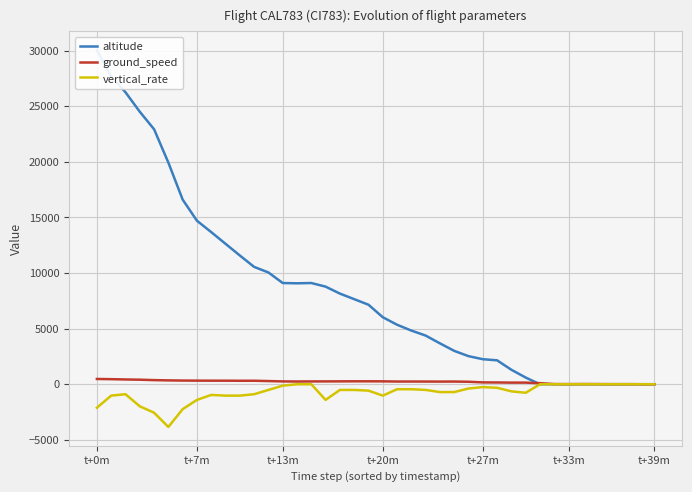

Reading left to right, what are all the values shown in this chart?

altitude: 30050	27675	26250	24500	22925	19925	16600	14700	13675	12625	11575	10550	10050	9100	9075	9100	8775	8150	7650	7150	6025	5350	4825	4375	3675	3000	2525	2250	2150	1300	600	0	0	0	0	0	0	0	0	0
ground_speed: 474	455	429	408	370	347	331	324	320	320	312	315	285	255	246	253	256	259	264	264	260	244	244	242	238	242	223	166	159	145	146	94	15	12	19	14	8	10	3	0
vertical_rate: -2112	-1024	-896	-1984	-2560	-3840	-2240	-1408	-960	-1024	-1024	-896	-512	-128	0	0	-1408	-512	-512	-576	-1024	-448	-448	-512	-704	-704	-384	-256	-320	-640	-768	0	0	0	0	0	0	0	0	0